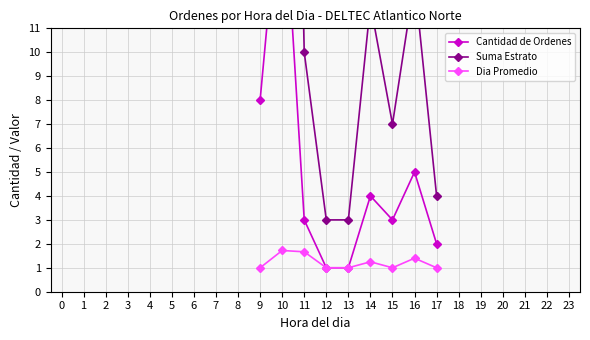

True or false: Cantidad de Ordenes and Suma Estrato intersect in this chart.

False